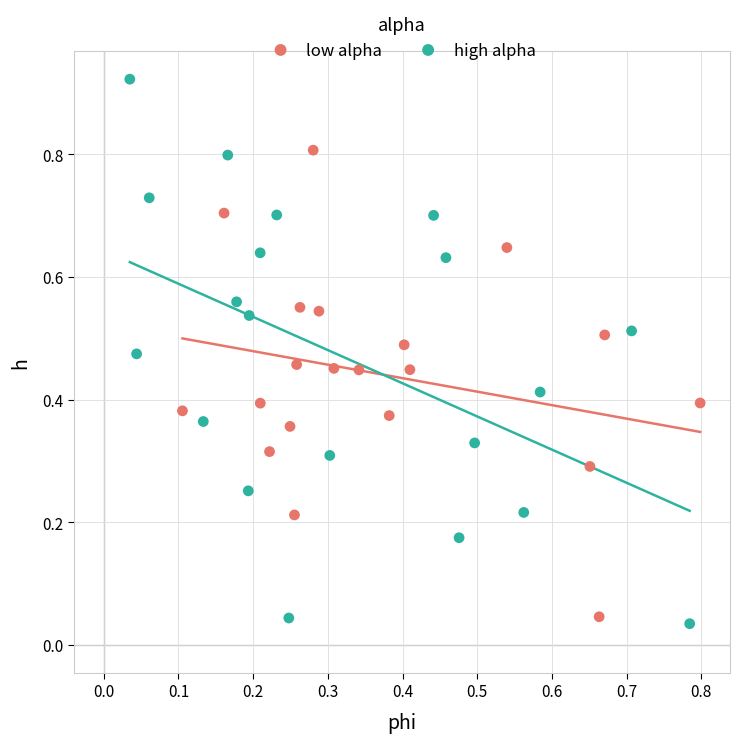

Which series has the largest Y range (max minus min)?

high alpha